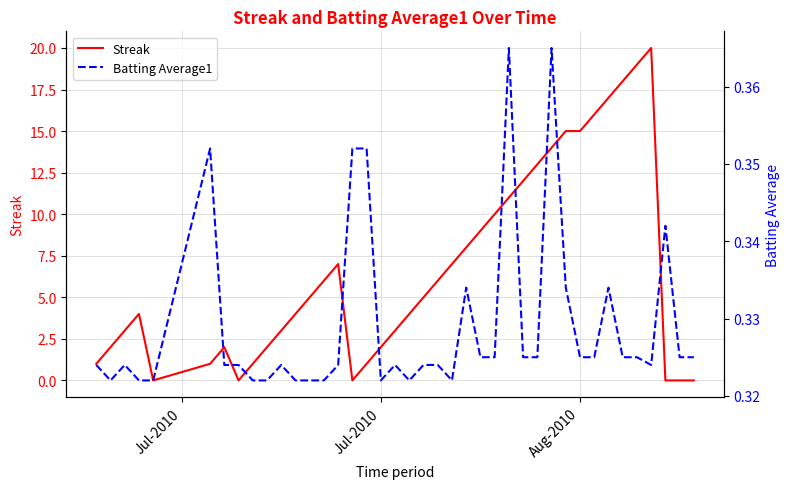

What is the sum of all Batting Average1 values?

13.2